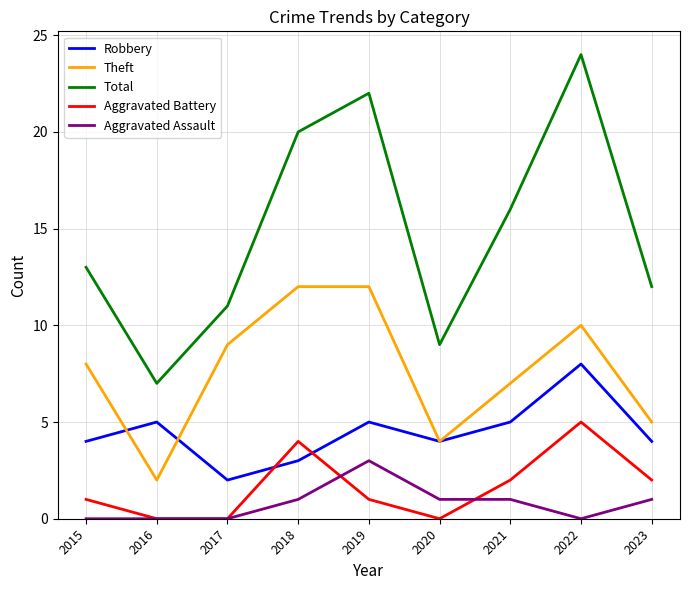

Reading left to right, list all the values displayed in this chart.

Robbery: 2015=4	2016=5	2017=2	2018=3	2019=5	2020=4	2021=5	2022=8	2023=4
Theft: 2015=8	2016=2	2017=9	2018=12	2019=12	2020=4	2021=7	2022=10	2023=5
Total: 2015=13	2016=7	2017=11	2018=20	2019=22	2020=9	2021=16	2022=24	2023=12
Aggravated Battery: 2015=1	2016=0	2017=0	2018=4	2019=1	2020=0	2021=2	2022=5	2023=2
Aggravated Assault: 2015=0	2016=0	2017=0	2018=1	2019=3	2020=1	2021=1	2022=0	2023=1